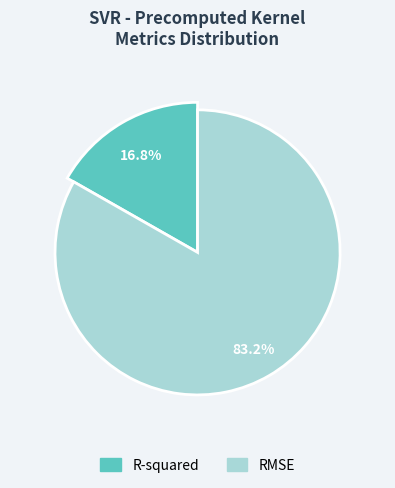

To the nearest percent, what is the combined percentage of RMSE and R-squared?

100%